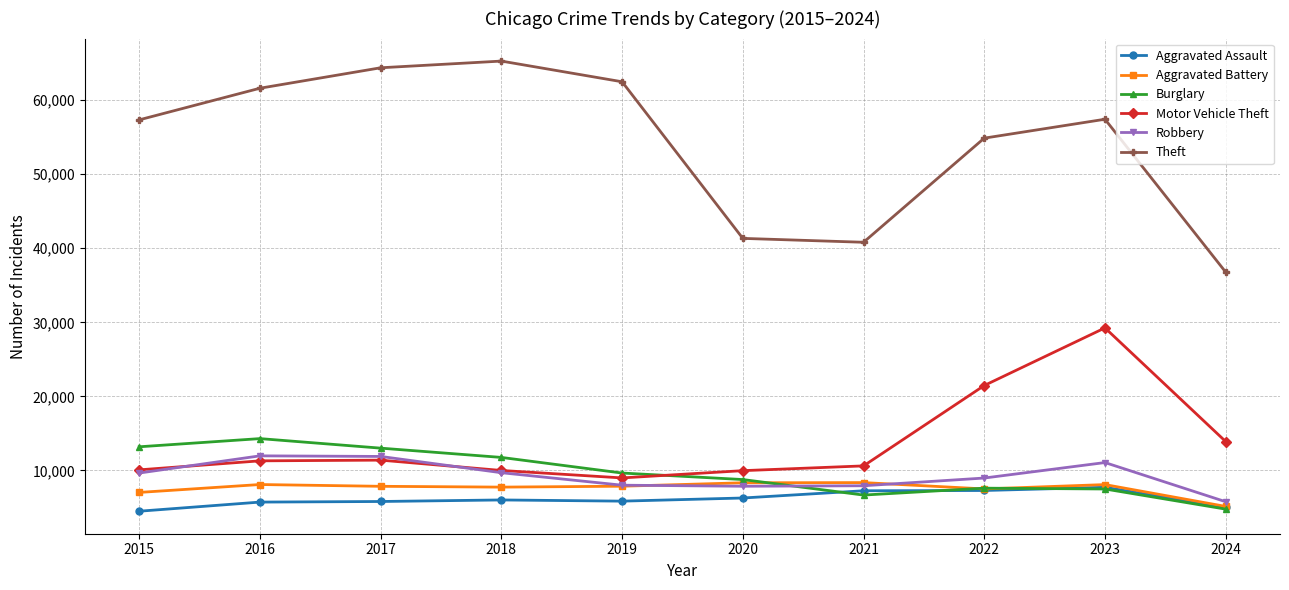

What is the difference between the highest and lowest values at 2020?

35073